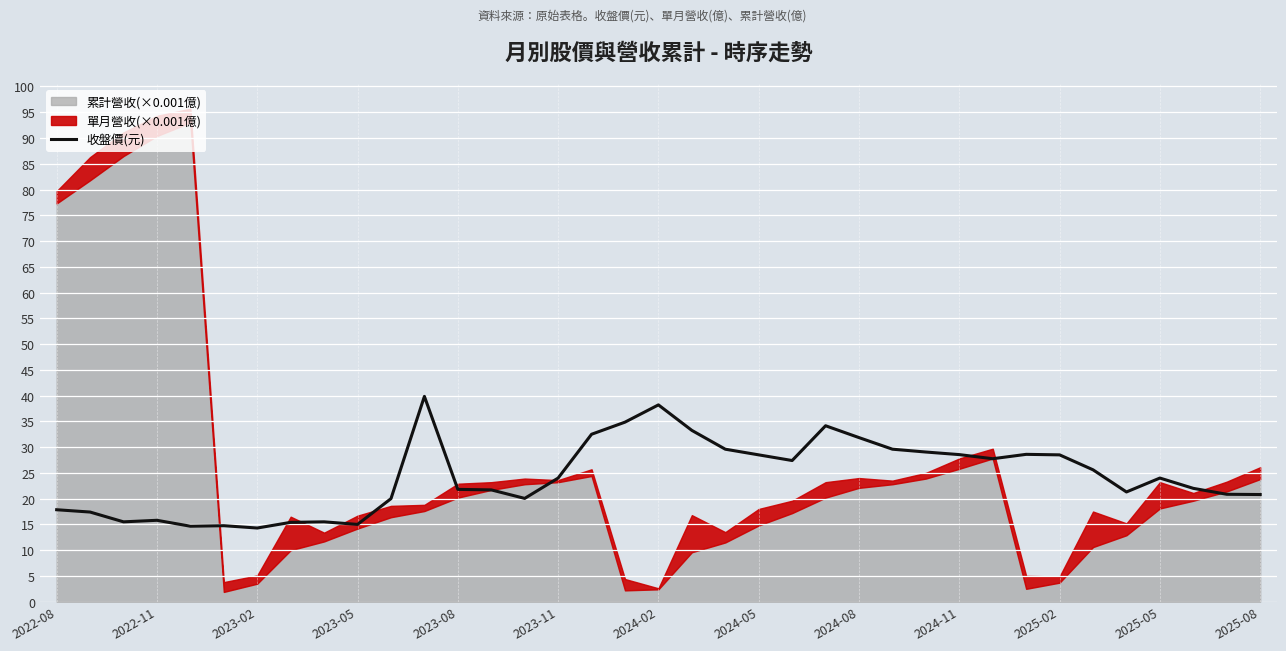

What is the lowest value of the 收盤價(元) series?

14.3